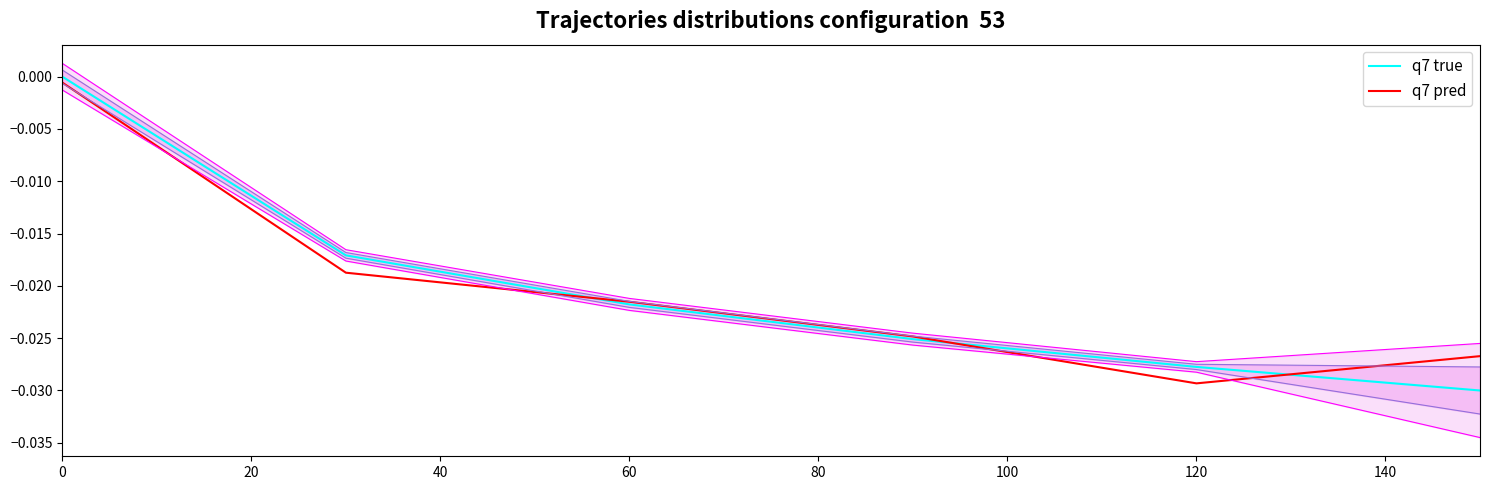

How many intersections are there between q7 pred and q7 true?

3